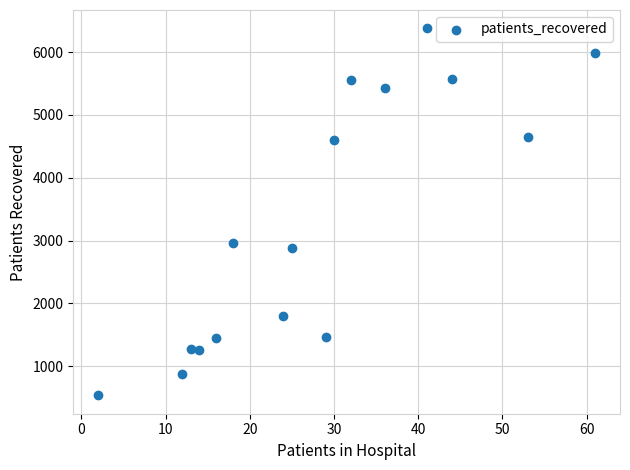

What is the range of X values (max minus min)?

59